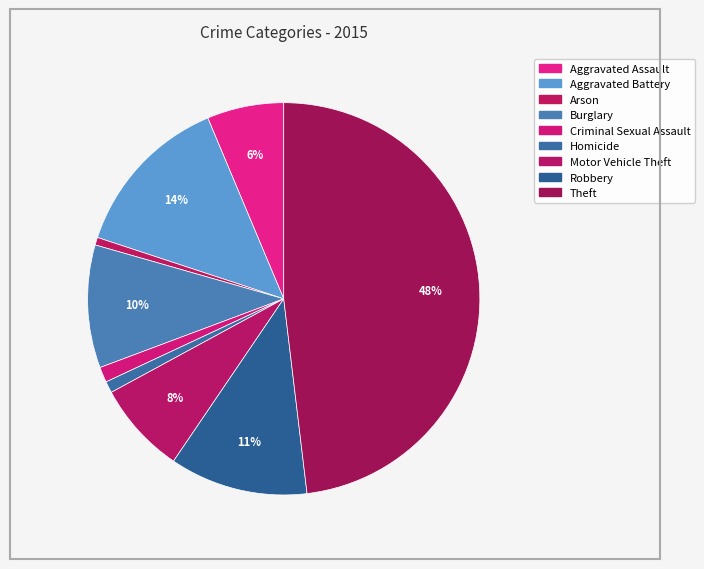

True or false: Robbery accounts for 11% of the total.

True